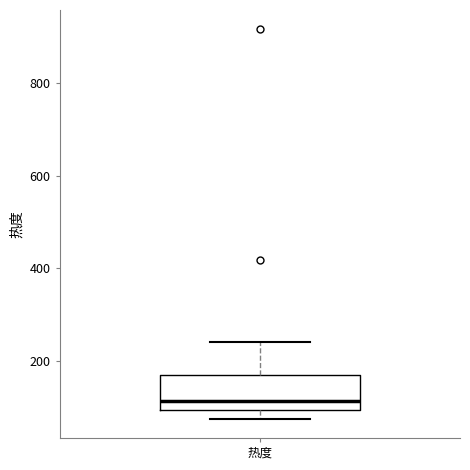

Where does the upper whisker of the box for 热度 end on the y-axis? The values are not printed on the chart, so give them approximately, as read against the axis.

240